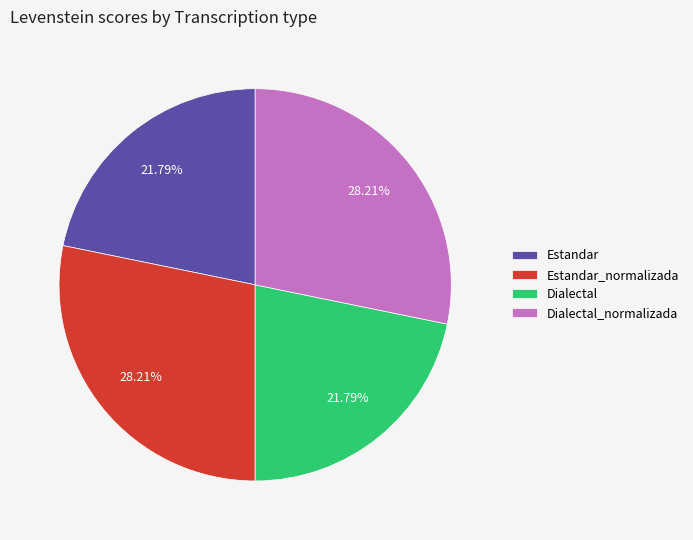

Is it true that Estandar is 36% of the pie?

False